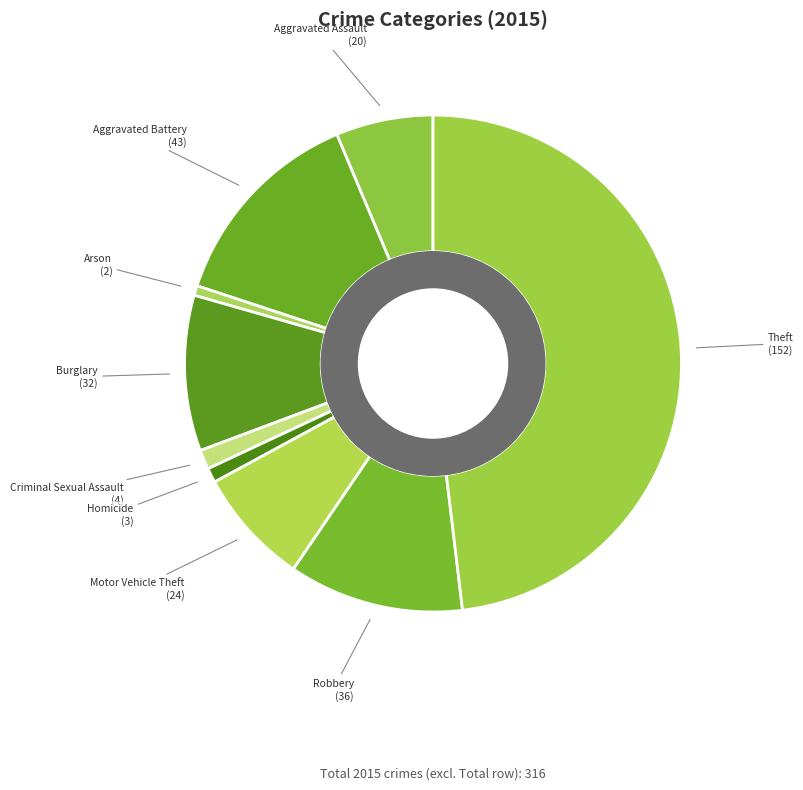

What is the largest slice in the pie chart?

Theft